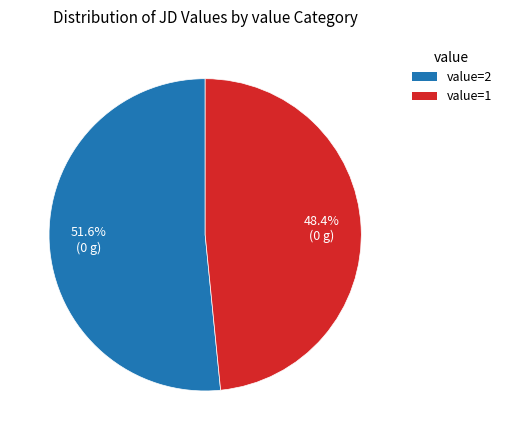

Is there a majority slice in this chart?

Yes